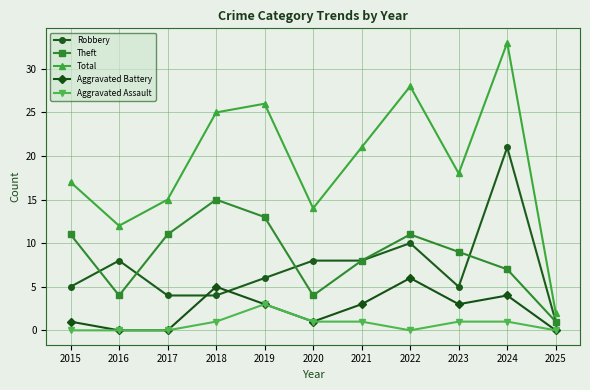

At which label does Total reach its minimum?

2025